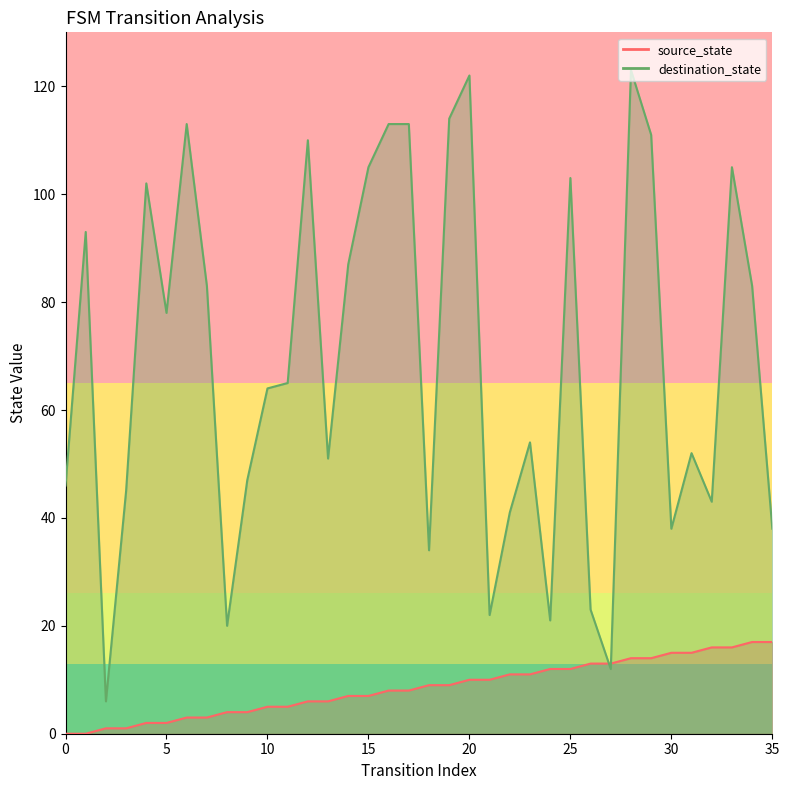

Rank the series by their average value, from highest to lowest.

destination_state, source_state